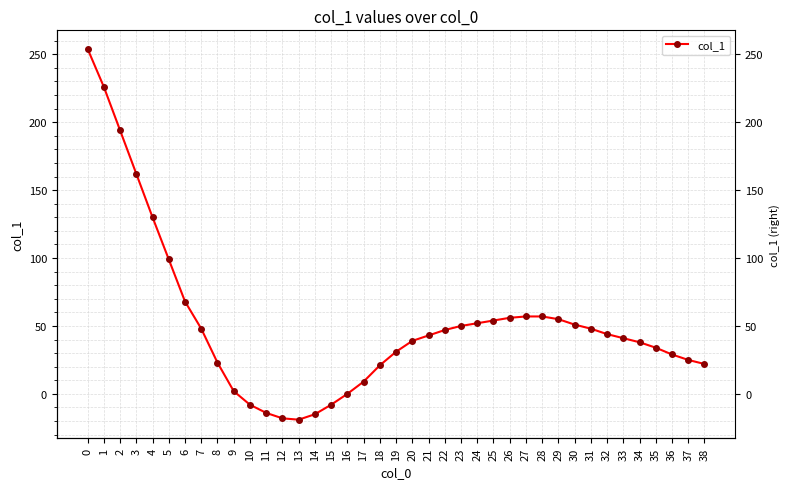

Reading right to left, what are all the values shown in this chart?

38=22	37=25	36=29	35=34	34=38	33=41	32=44	31=48	30=51	29=55	28=57	27=57	26=56	25=54	24=52	23=50	22=47	21=43	20=39	19=31	18=21	17=9	16=0	15=-8	14=-15	13=-19	12=-18	11=-14	10=-8	9=2	8=23	7=48	6=68	5=99	4=130	3=162	2=194	1=226	0=254